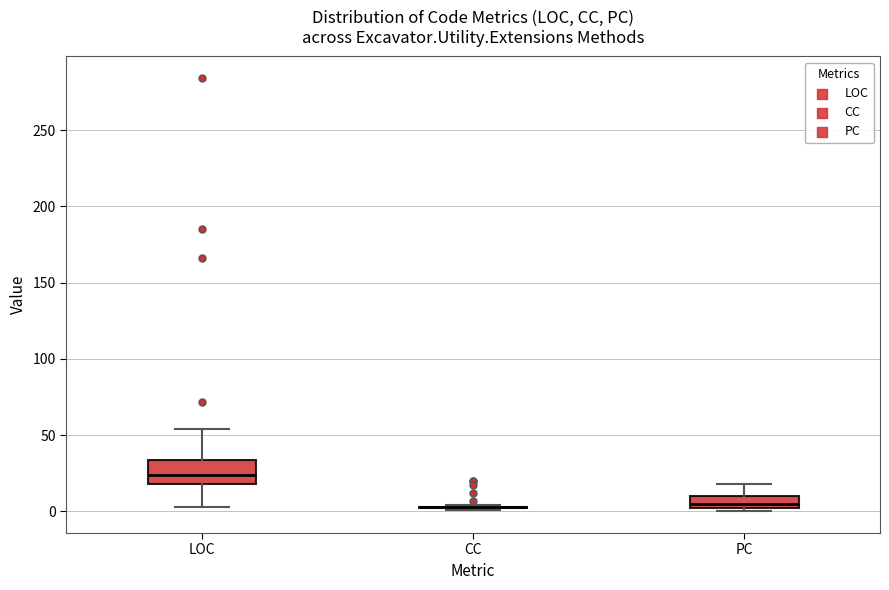

Reading left to right, read every box against the y-axis: the position of its median line, the range the box covers, and the ends of its whiskers. The values are not printed on the chart, so give them approximately, as read against the axis.

LOC: median 25, box 20 to 35, whiskers 5 to 55
CC: box collapsed to a line at 5, whiskers 0 to 5
PC: median 5, box 0 to 10, whiskers 0 (just below the box's lower edge) to 20